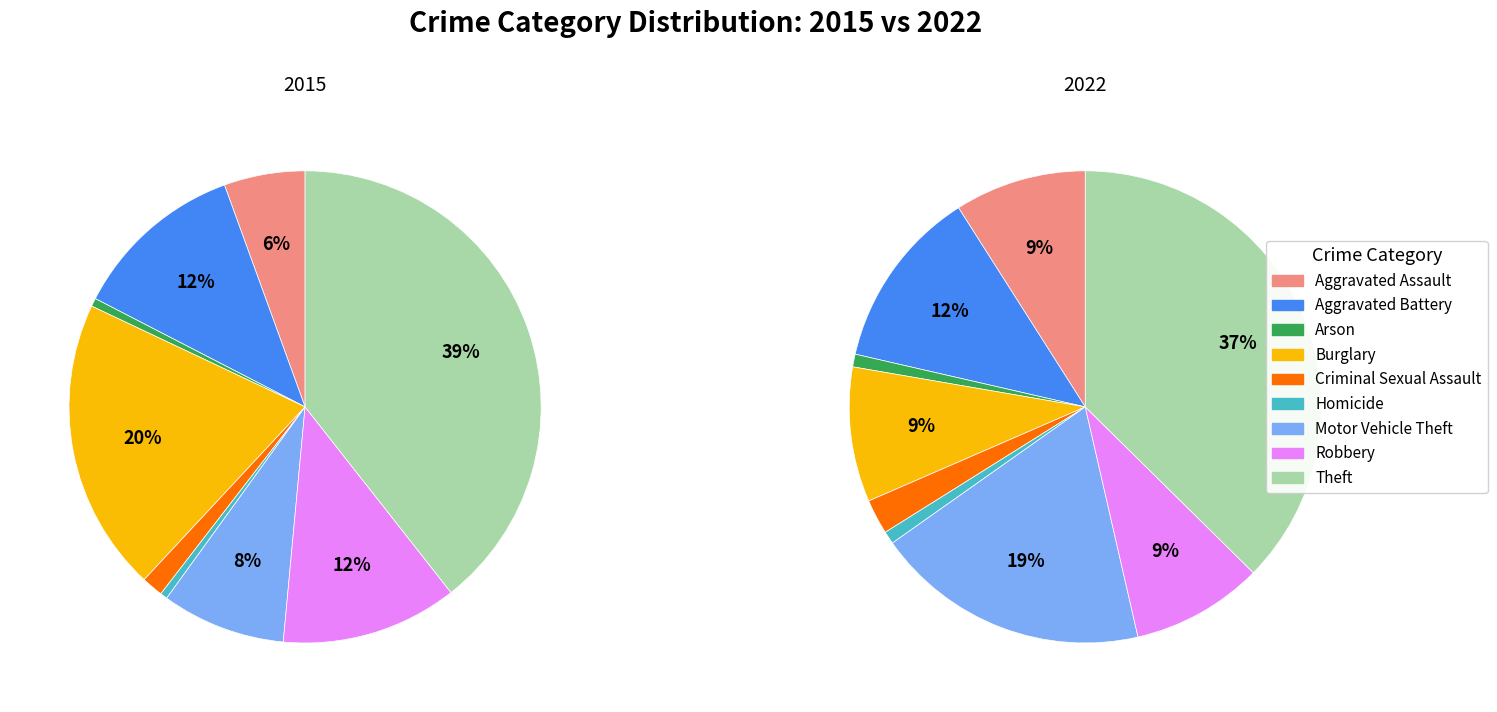

Which has a higher value, 2 or 6?

6